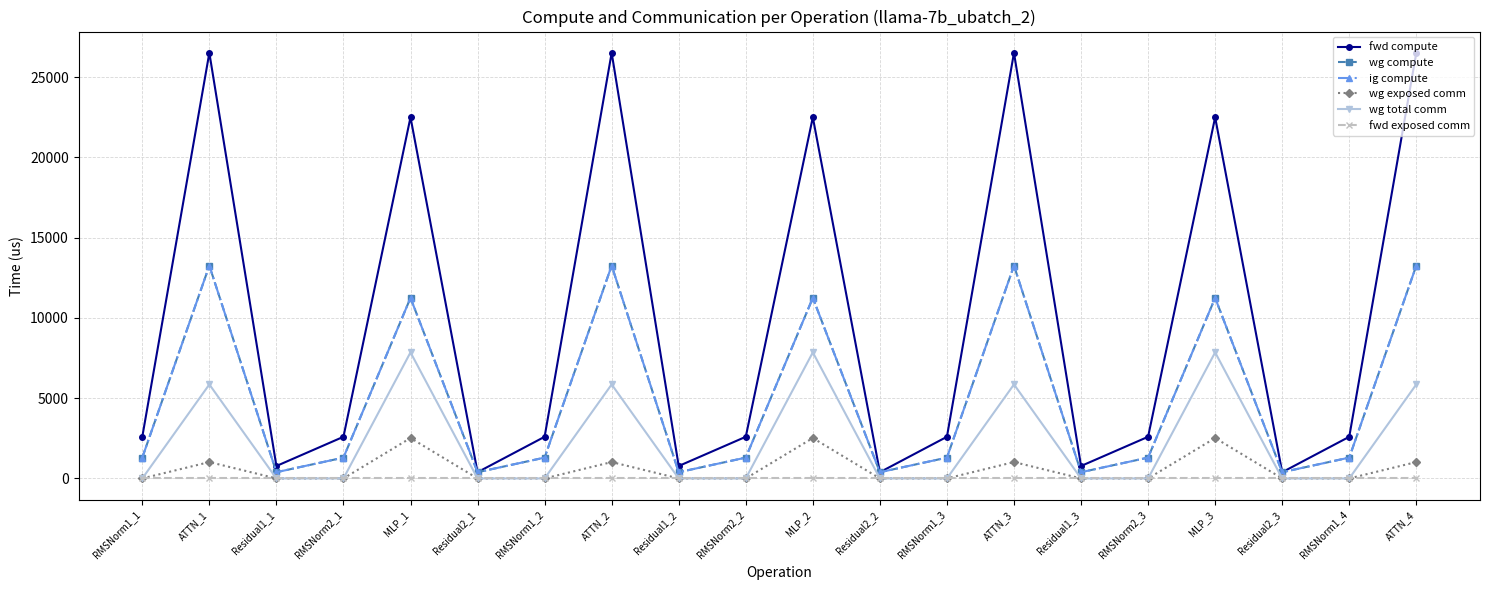

What is the total value across all series at MLP_3?

55354.9